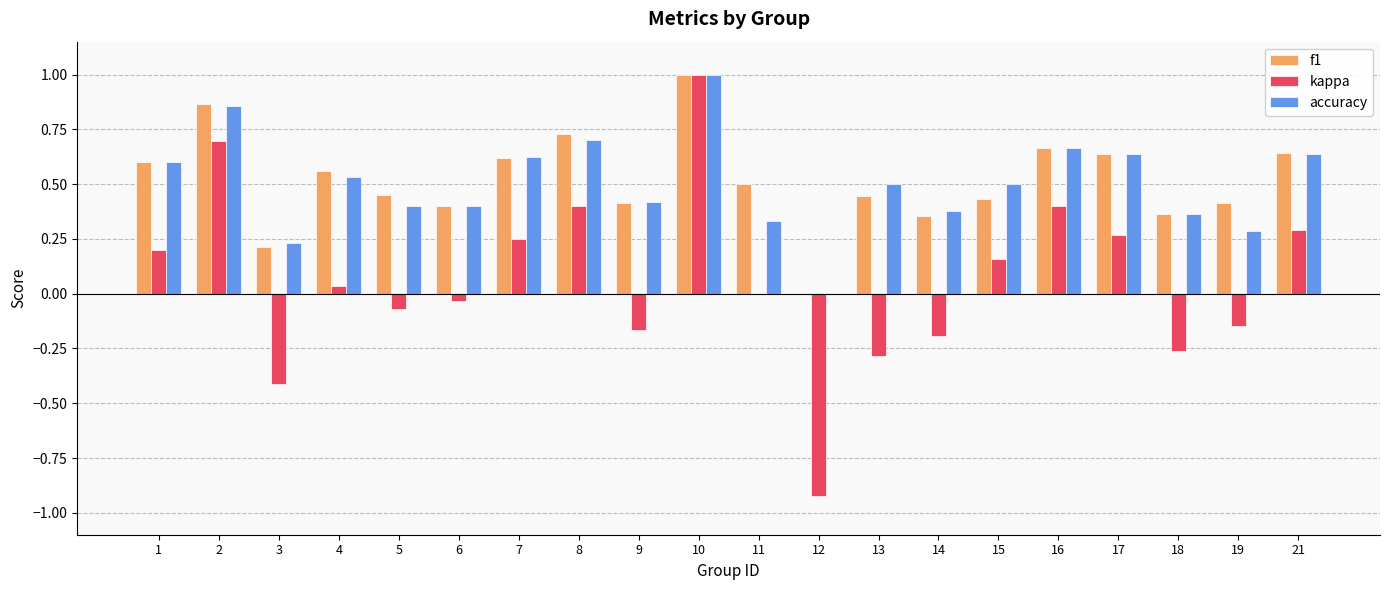

Which label corresponds to the largest value in the chart?

10